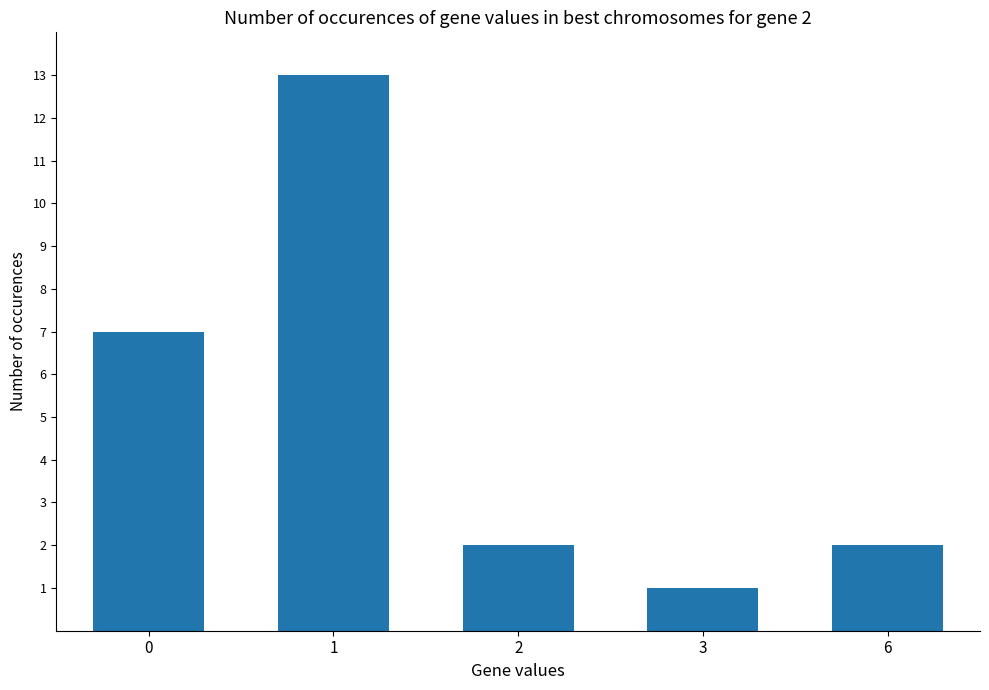

The value at 3 is 0. True or false?

False